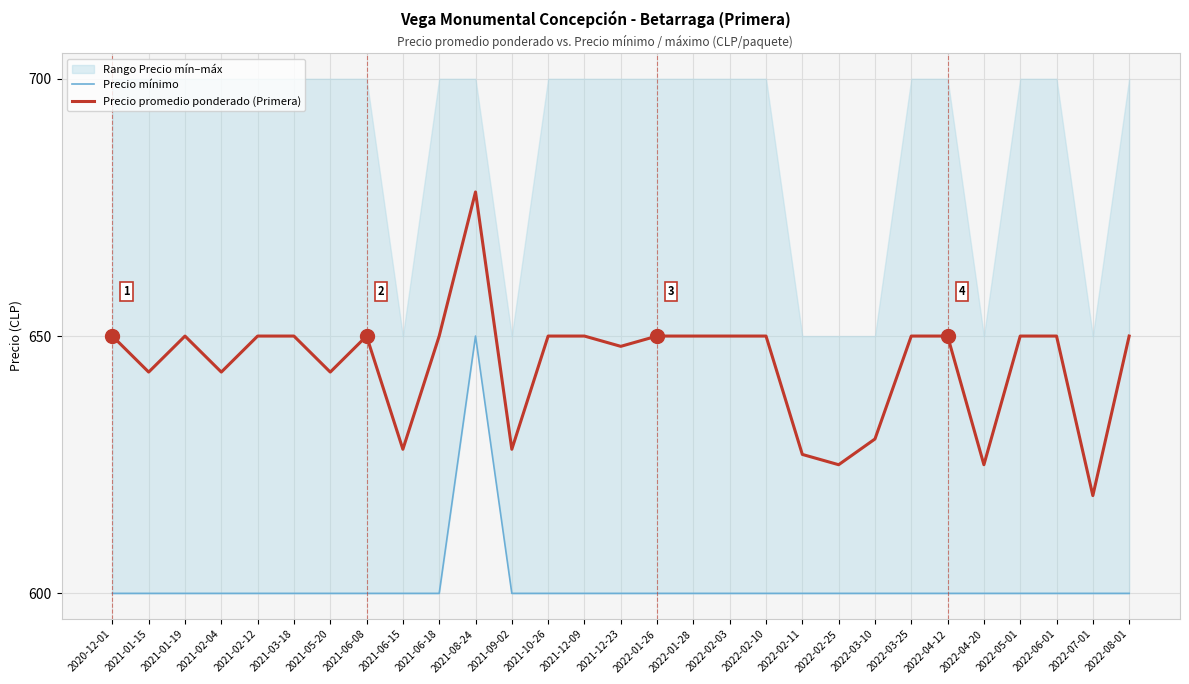

Read the Precio promedio ponderado (Primera) value at 2020-12-01, to the nearest 10.

650